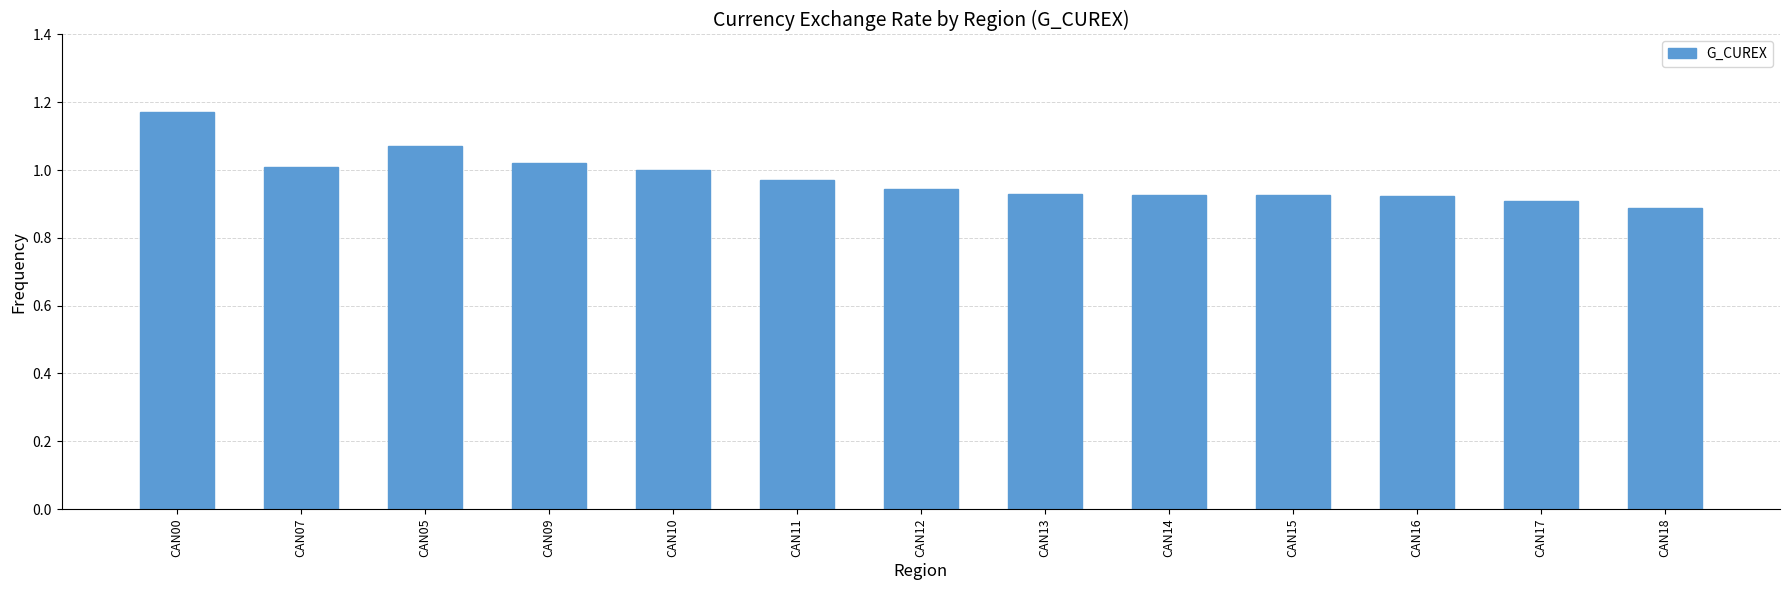

What is the label of the 12th bar from the left?

CAN17